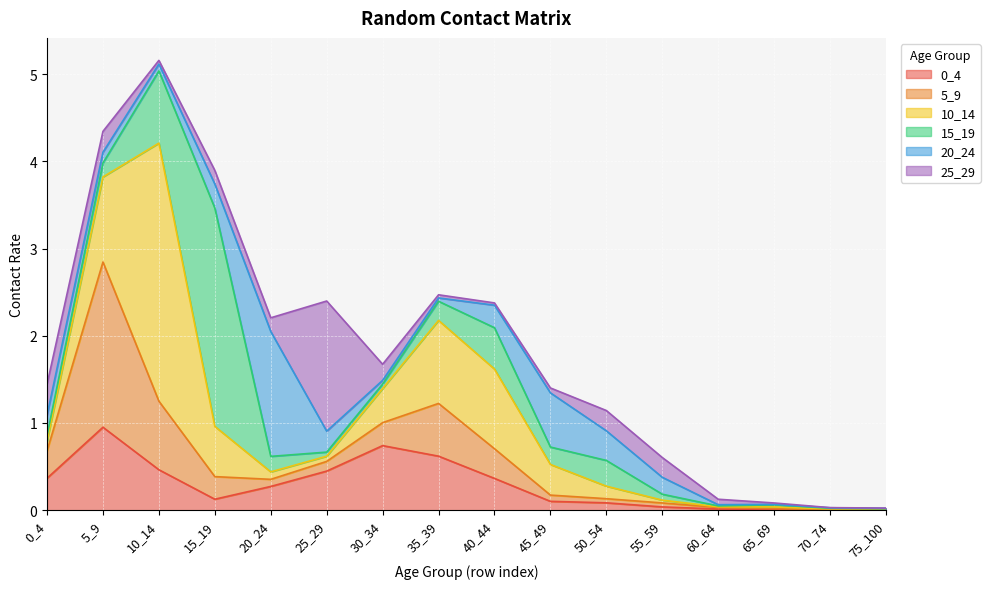

True or false: 0_4 has a value of 0.0 at 55_59.

True